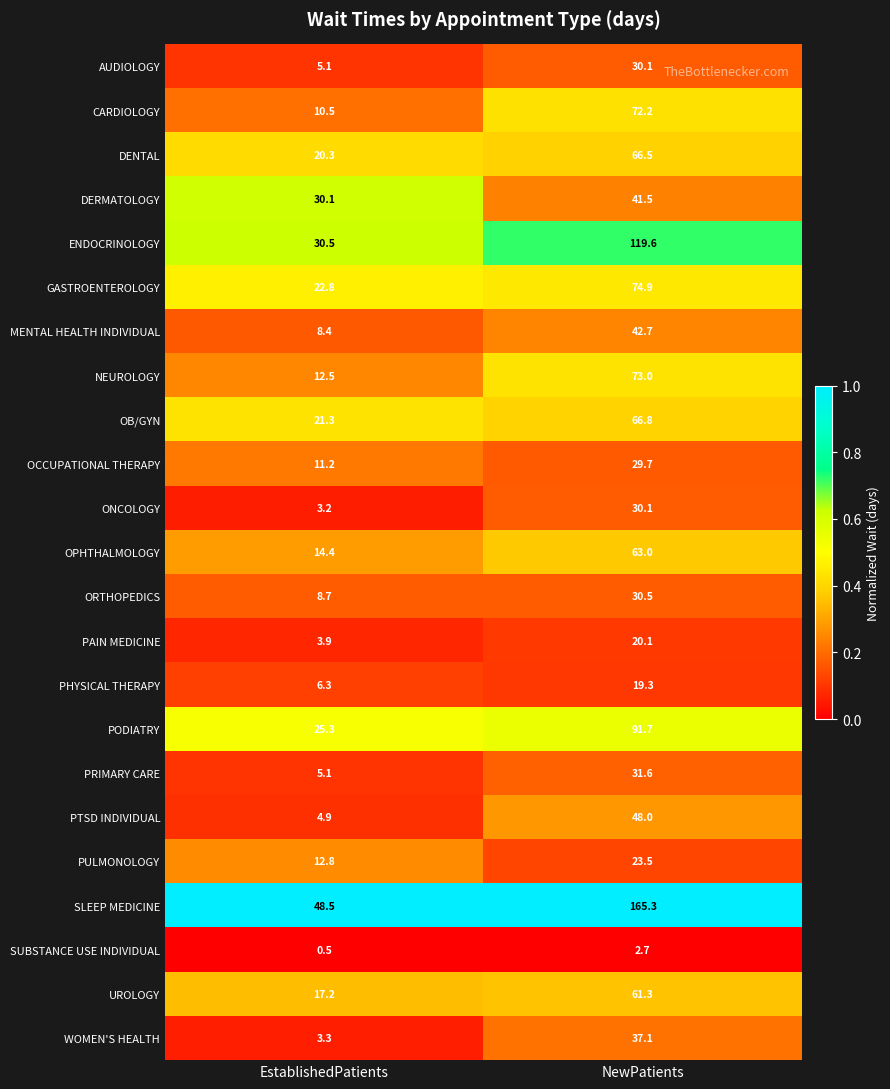

At which label is ONCOLOGY closest to 16?

EstablishedPatients